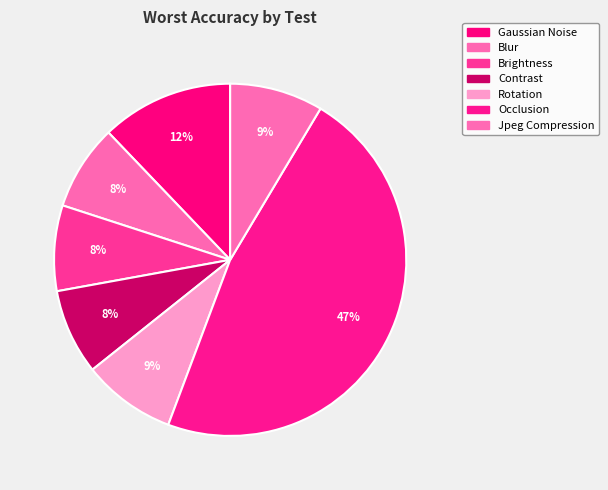

To the nearest percent, what is the difference between the Contrast and Rotation slice percentages?

1%